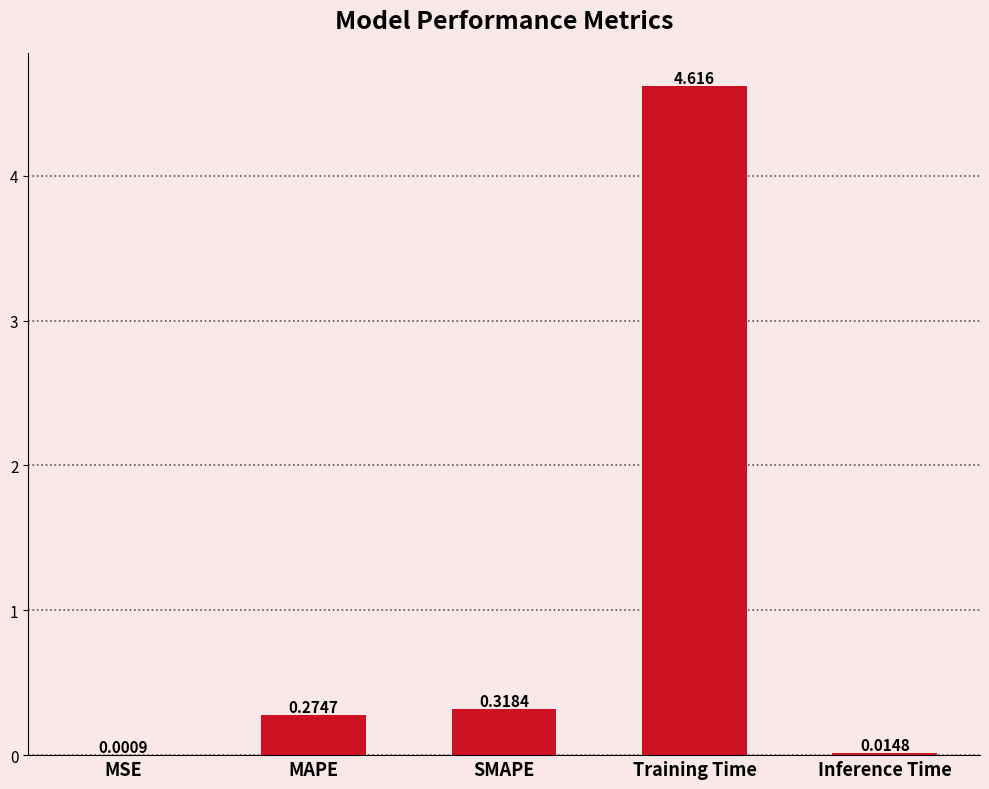

At which category does the chart reach its peak across all series?

Training Time